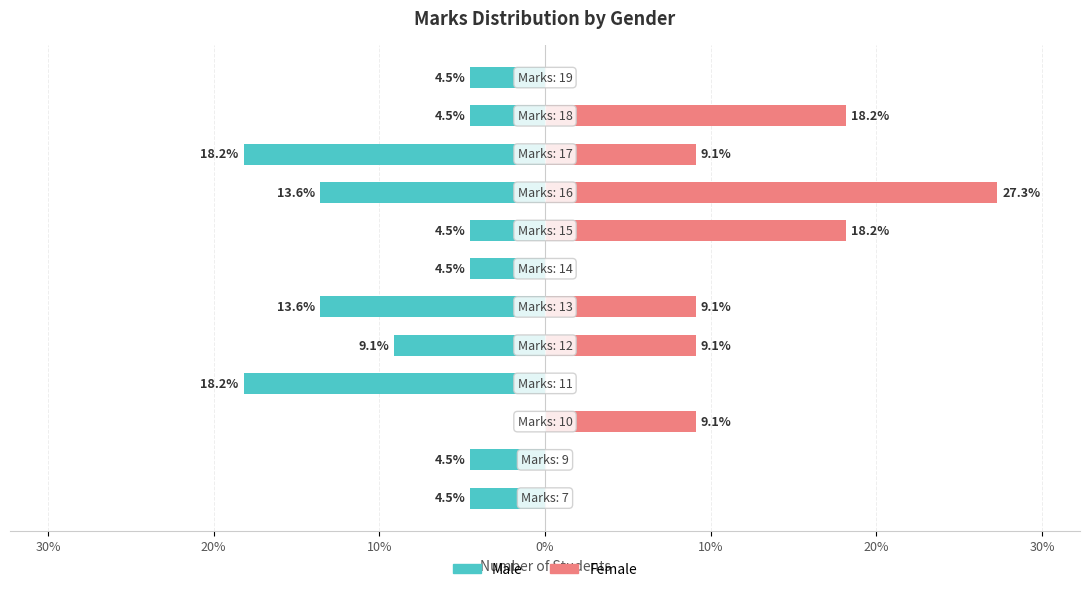

Which series has the largest range (max minus min)?

Female